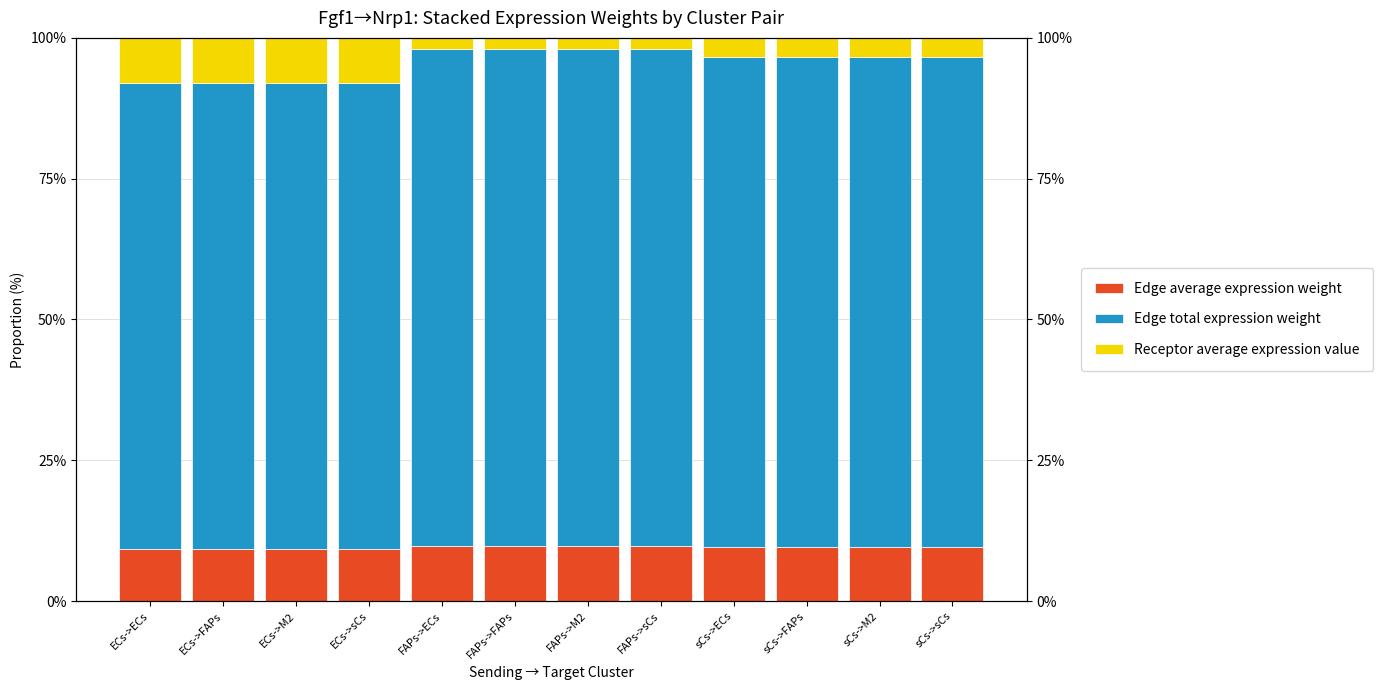

Reading left to right, transcribe all the data shown in this chart.

Edge average expression weight: 9.2	9.2	9.2	9.2	9.8	9.8	9.8	9.8	9.7	9.7	9.7	9.7
Edge total expression weight: 82.9	82.9	82.9	82.9	88.3	88.3	88.3	88.3	86.9	86.9	86.9	86.9
Receptor average expression value: 7.9	7.9	7.9	7.9	1.9	1.9	1.9	1.9	3.4	3.4	3.4	3.4